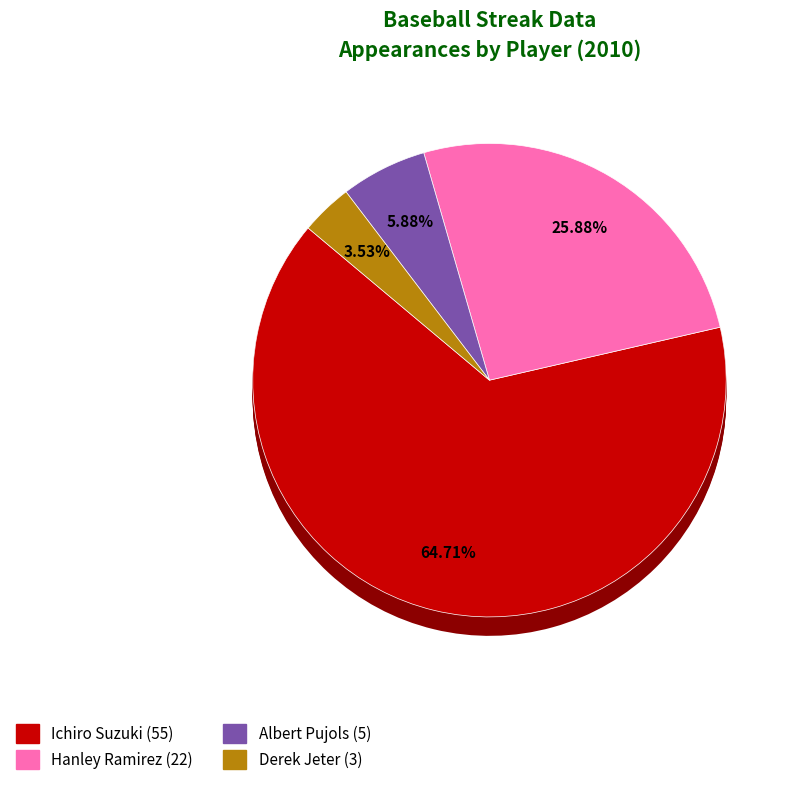

Between Ichiro Suzuki and Hanley Ramirez, which is larger?

Ichiro Suzuki